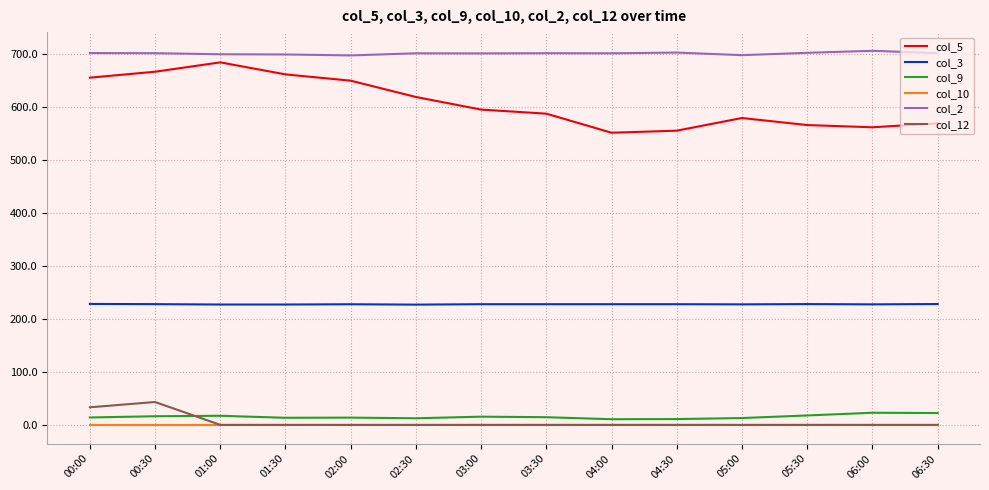

What position from the left is 04:00?

9